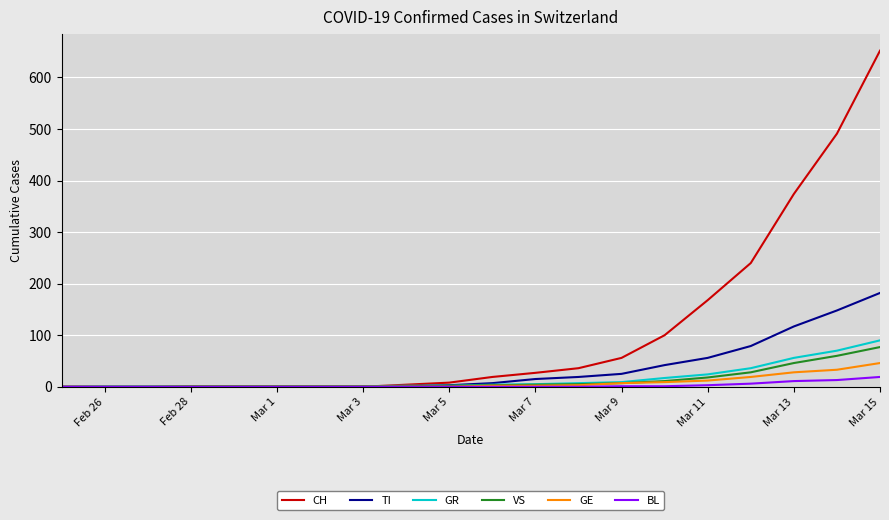

What is the highest value of the GE series?

46